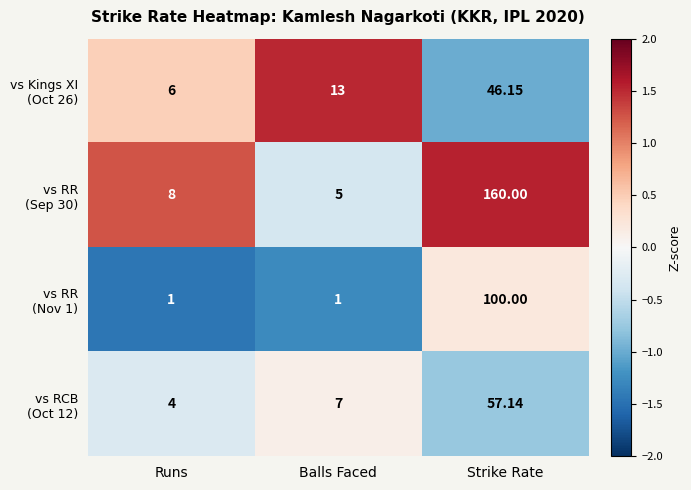

At which category is the sum across all series the highest?

Strike Rate